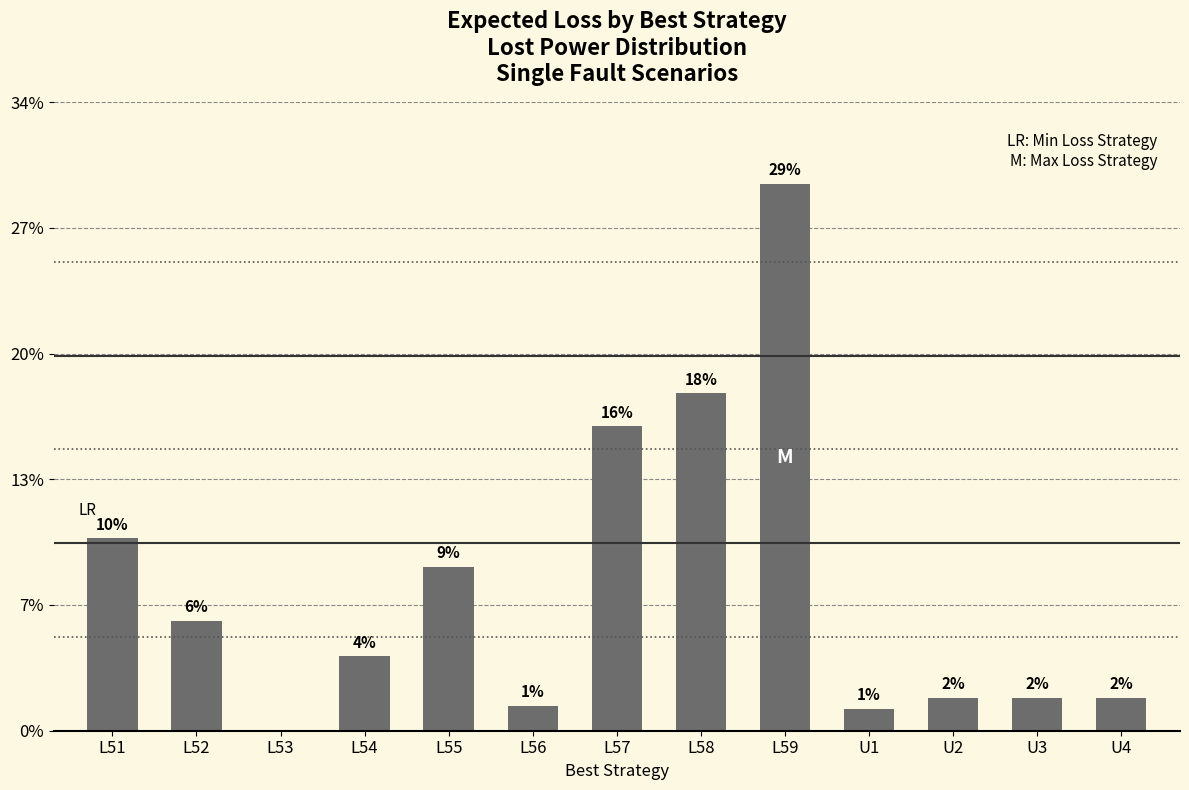

Approximately how many times larger is the value at U2 compared to U4?

1.0